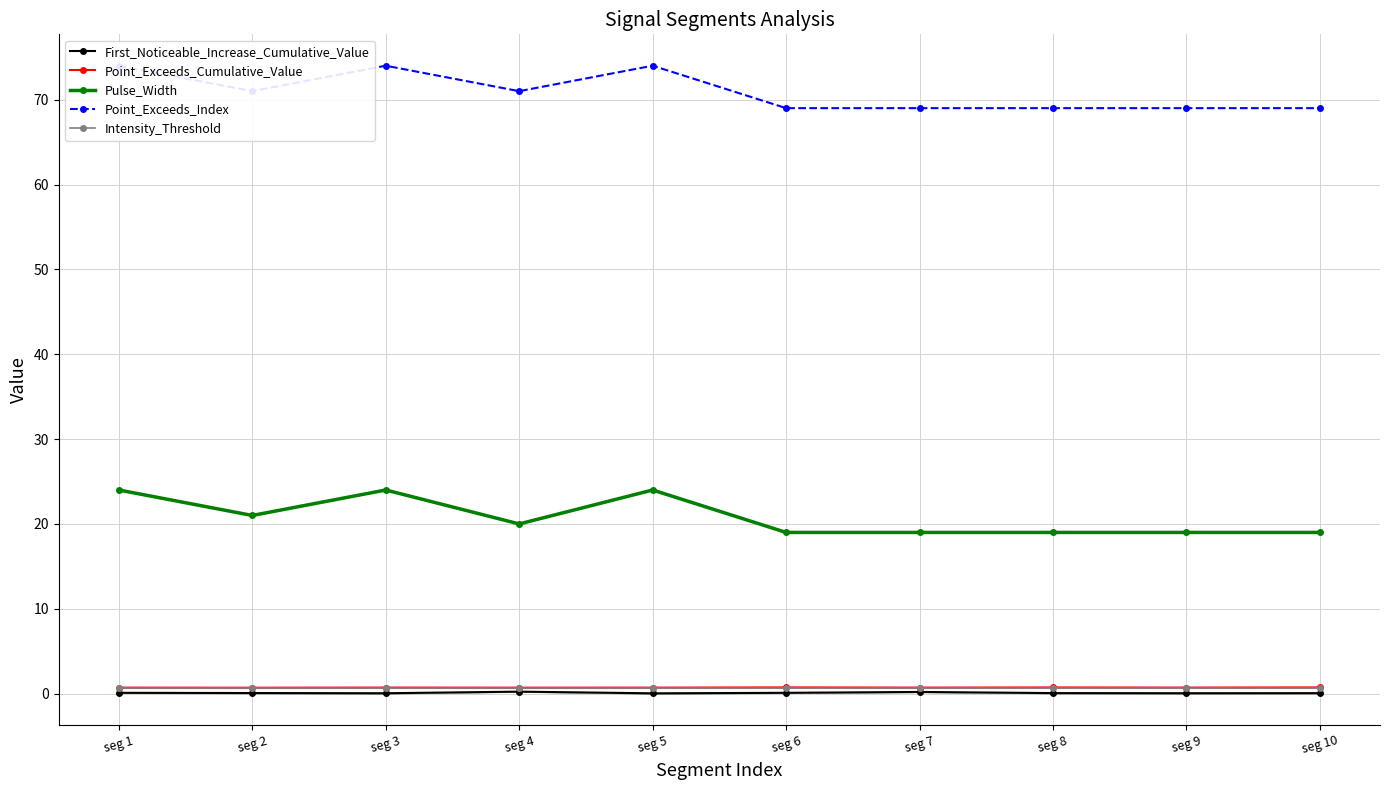

Which has a higher value, seg 9 or seg 4?

seg 4